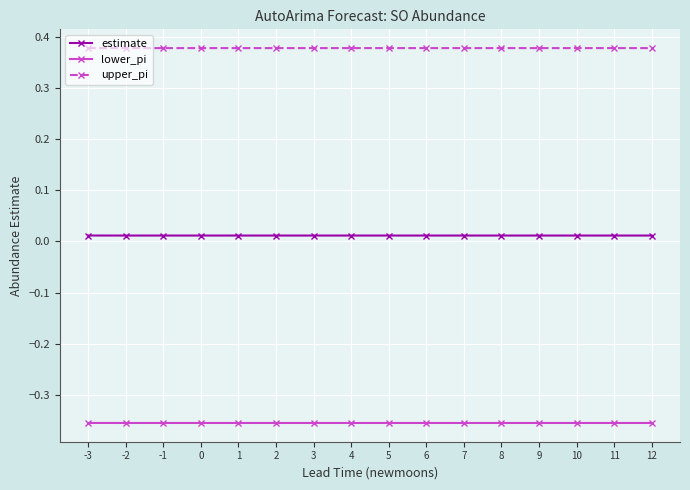

What is the difference between the highest and lowest values at -1?

0.7